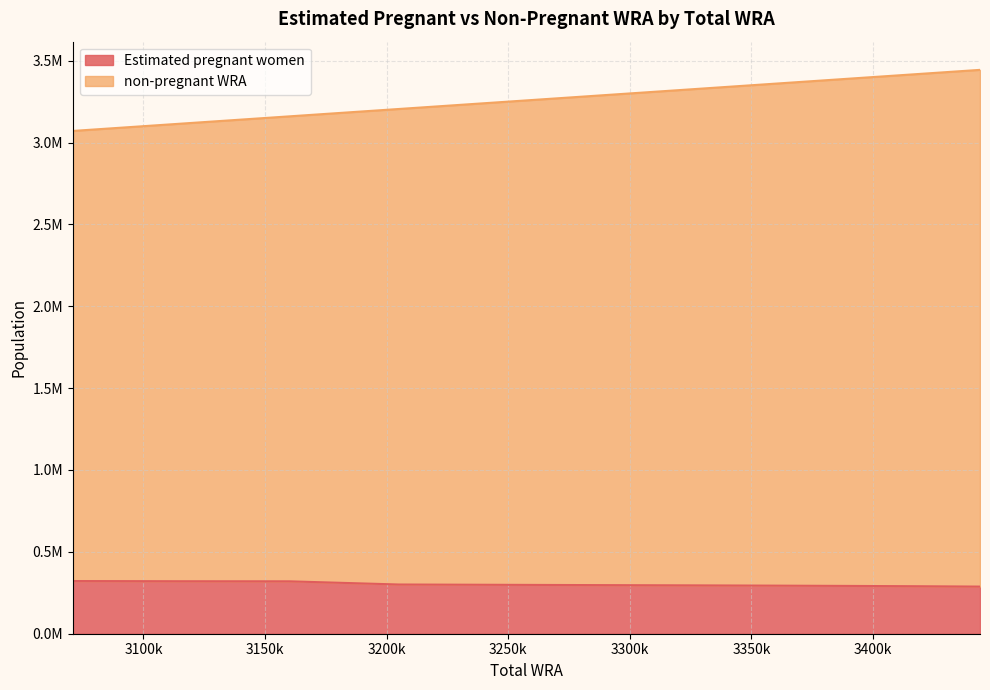

What is the total value across all series at 3115000?

3435543.6